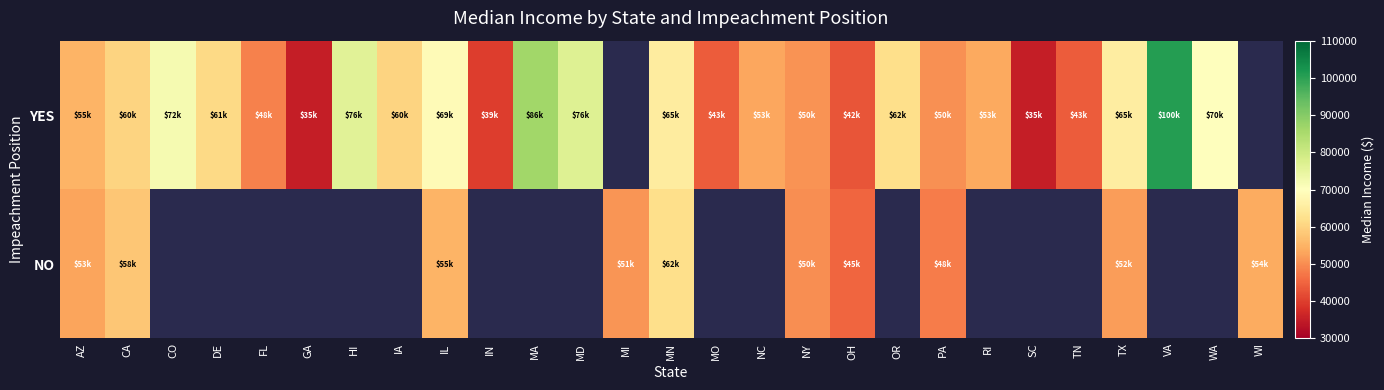

Which category has the lowest value in the NO series?

OH